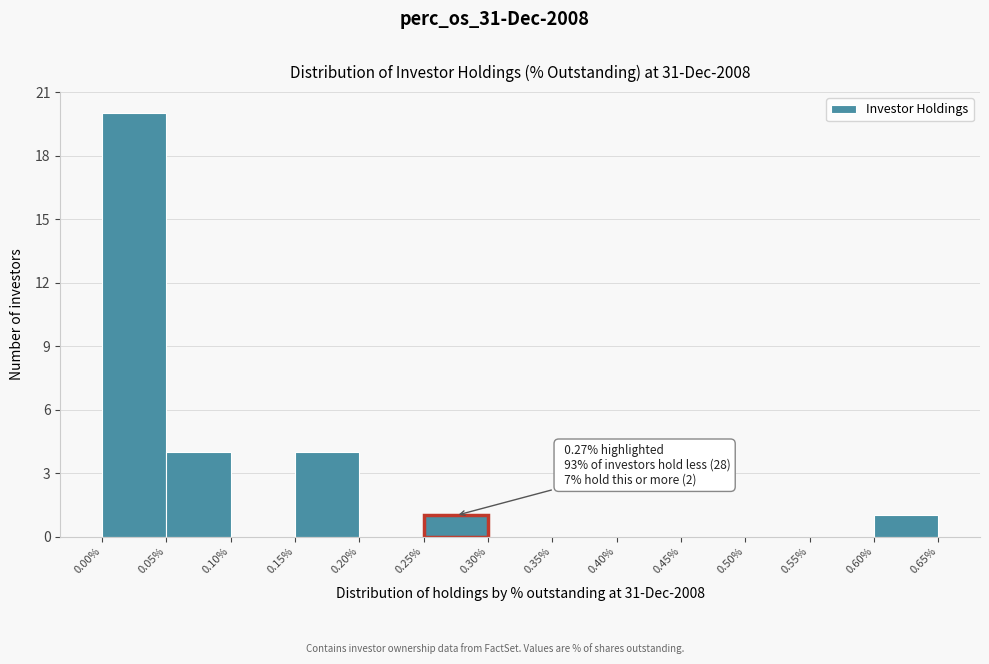

Which range on the x-axis has the tallest bar?

0.00% to 0.05%